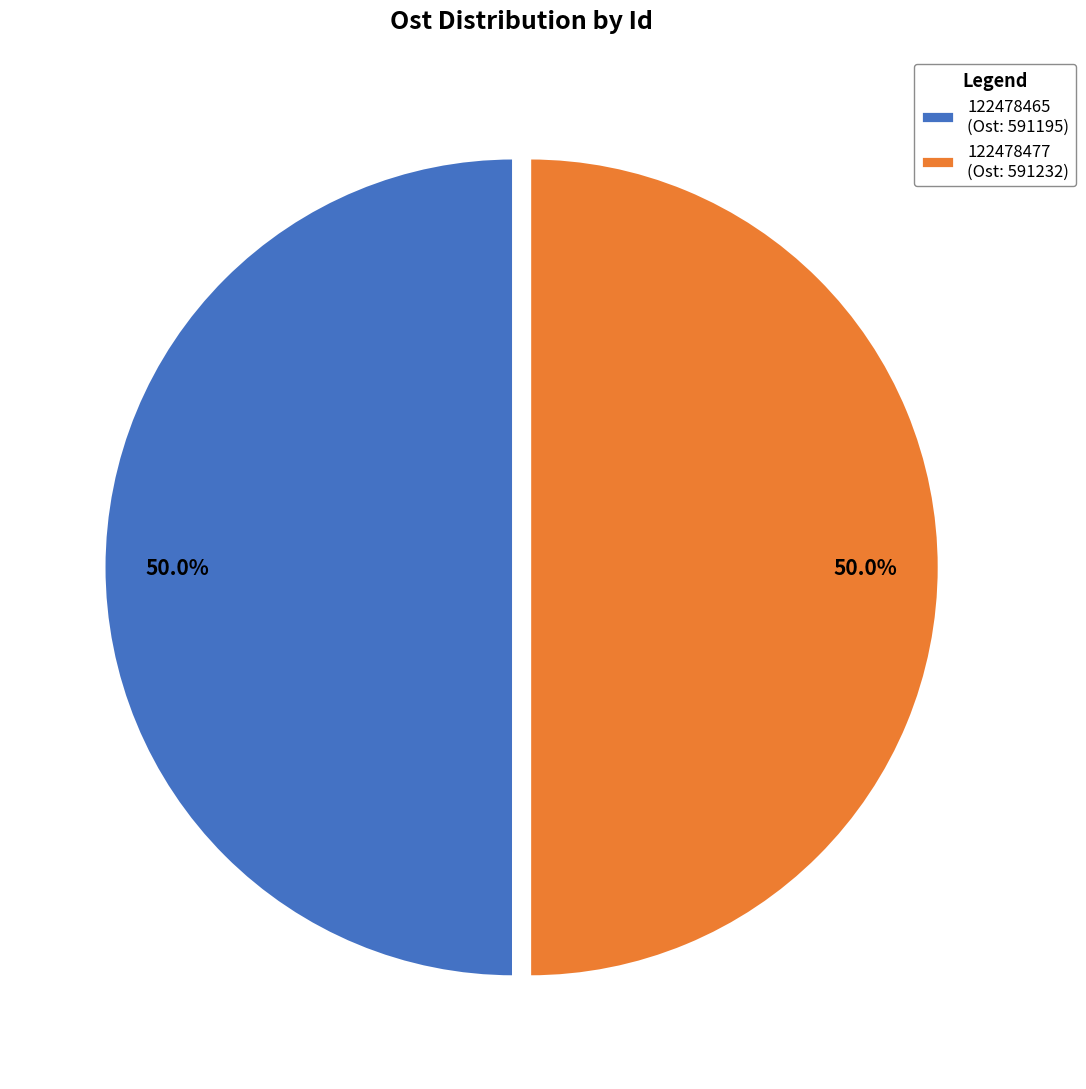

What is the total percentage of 122478465 (Ost: 591195) and 122478477 (Ost: 591232)?

100.0%